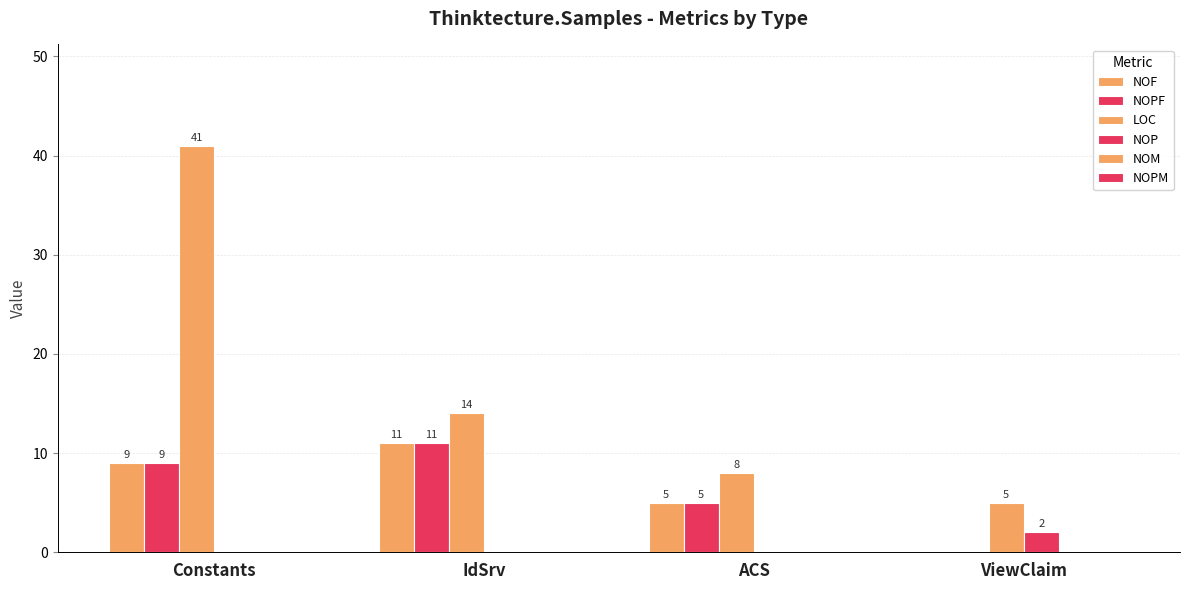

What is the total value across all series at Constants?

59